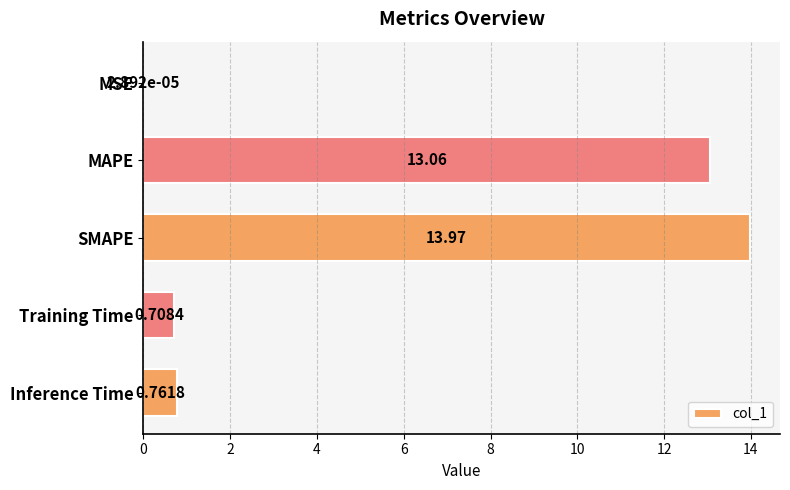

What is the sum of all values?

28.5